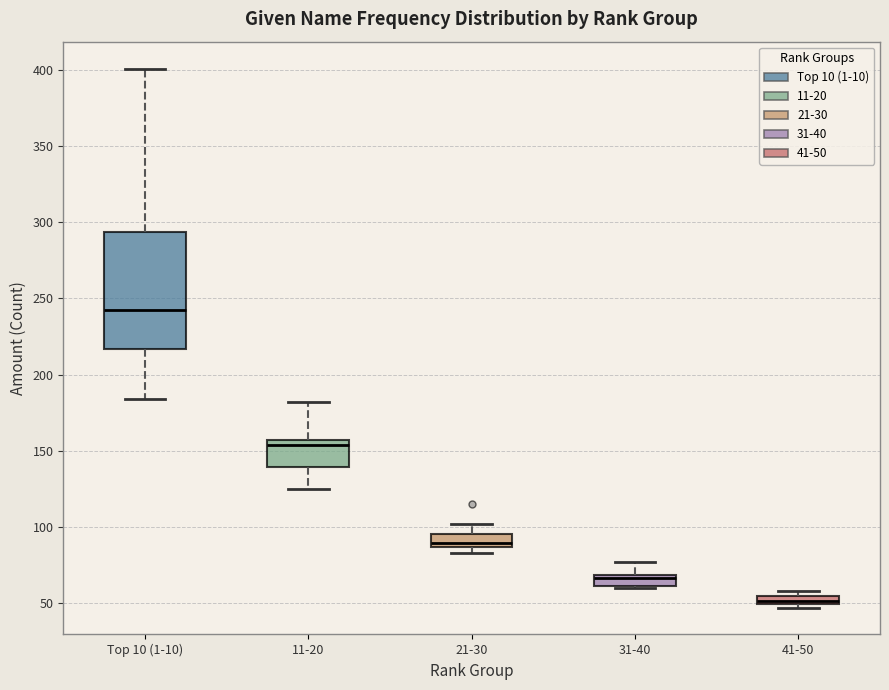

Which box is the tallest, from its lower edge to its upper edge?

Top 10 (1-10)